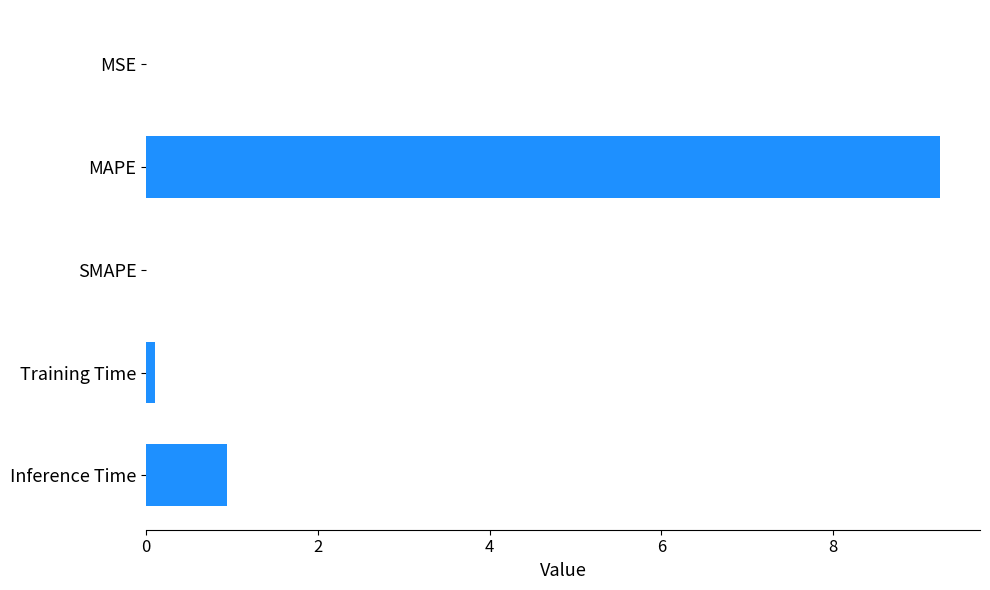

The value at MAPE is 14.3. True or false?

False